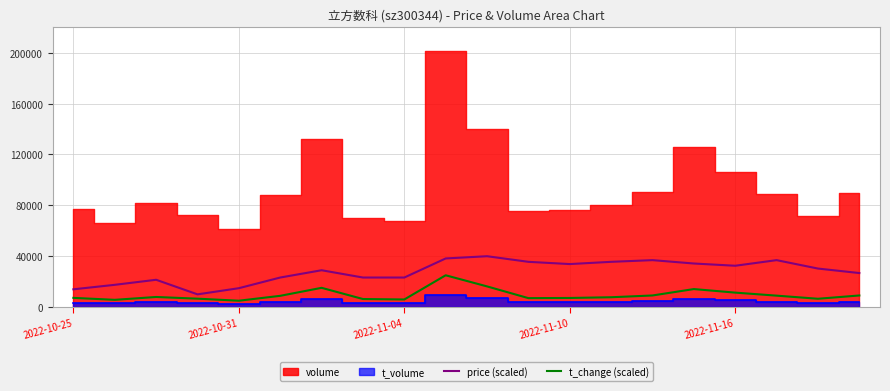

What is the lowest value of the t_change (scaled) series?

5000.0